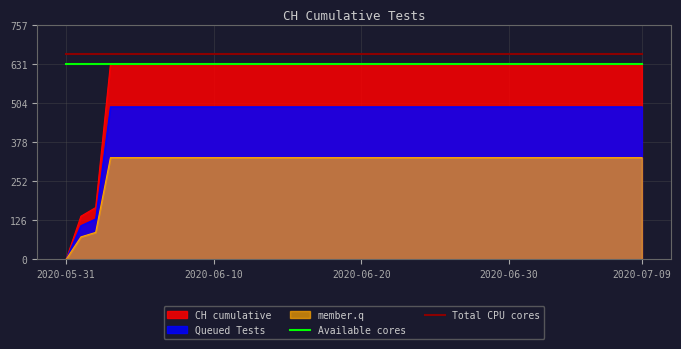

True or false: member.q and Total CPU cores intersect in this chart.

False